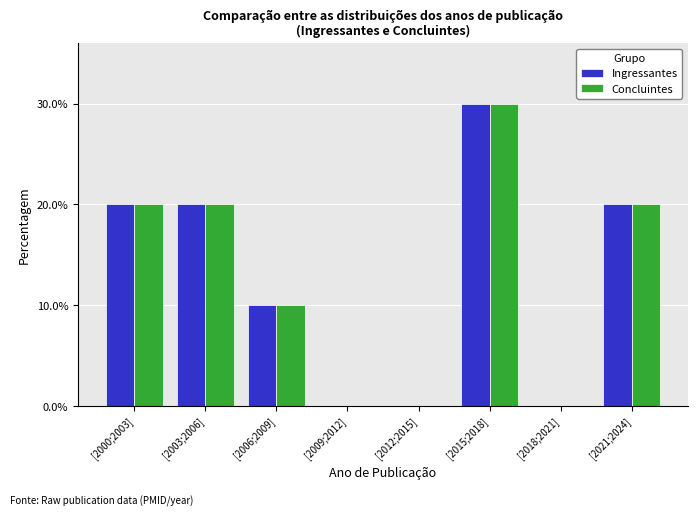

Reading right to left, list all the values displayed in this chart.

Ingressantes: [2021;2024]=20	[2018;2021]=0	[2015;2018]=30	[2012;2015]=0	[2009;2012]=0	[2006;2009]=10	[2003;2006]=20	[2000;2003]=20
Concluintes: [2021;2024]=20	[2018;2021]=0	[2015;2018]=30	[2012;2015]=0	[2009;2012]=0	[2006;2009]=10	[2003;2006]=20	[2000;2003]=20